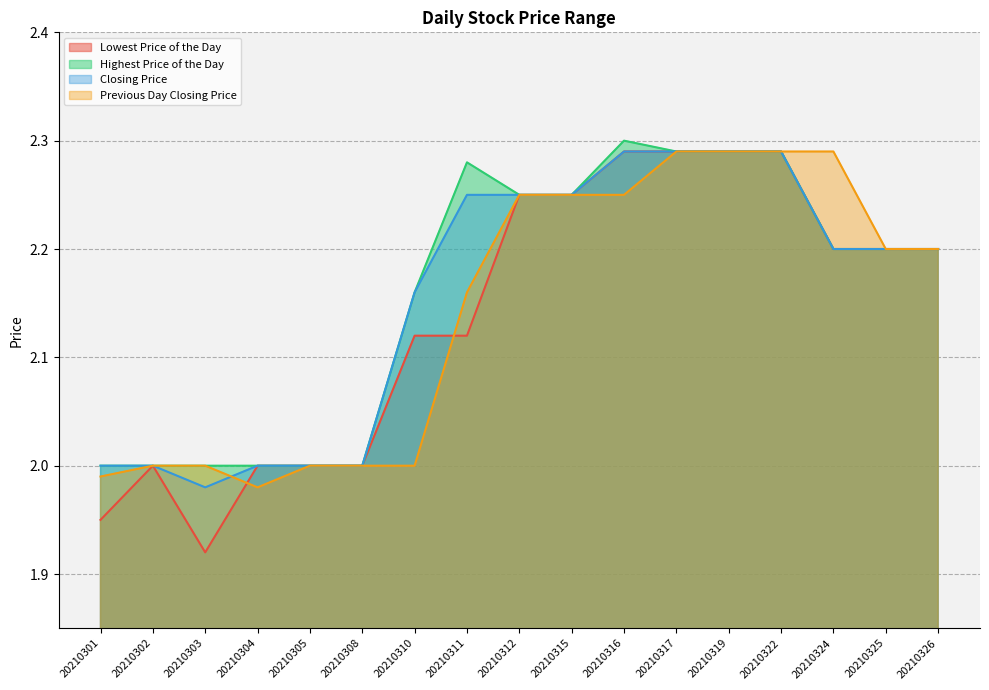

Read the Closing Price value at 20210310.

2.2